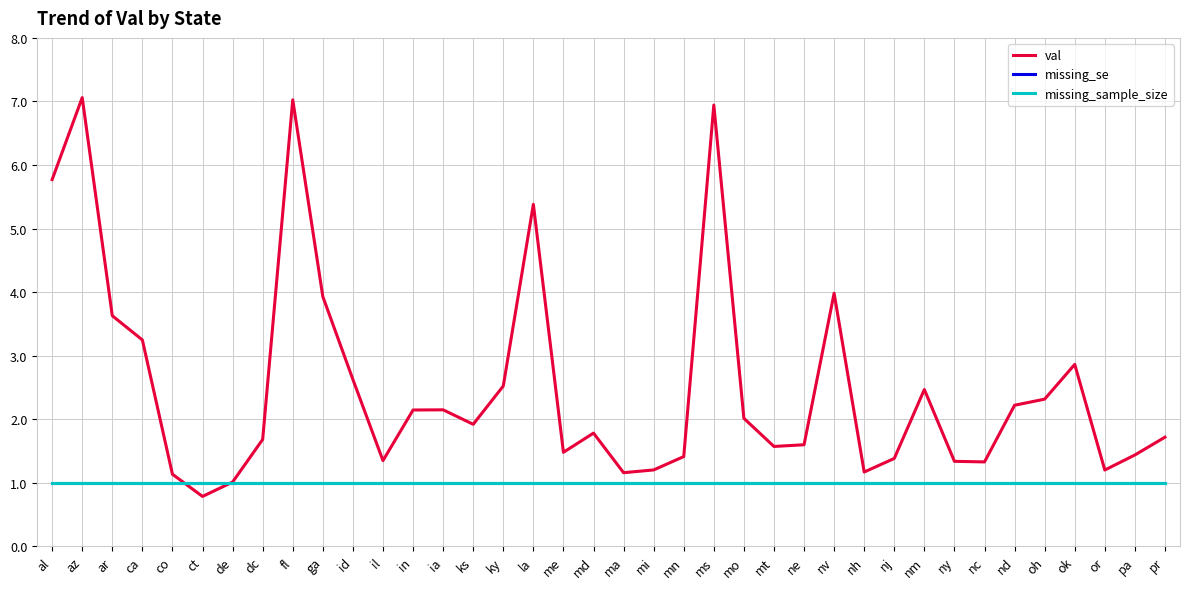

Which series has the largest total across all categories?

val